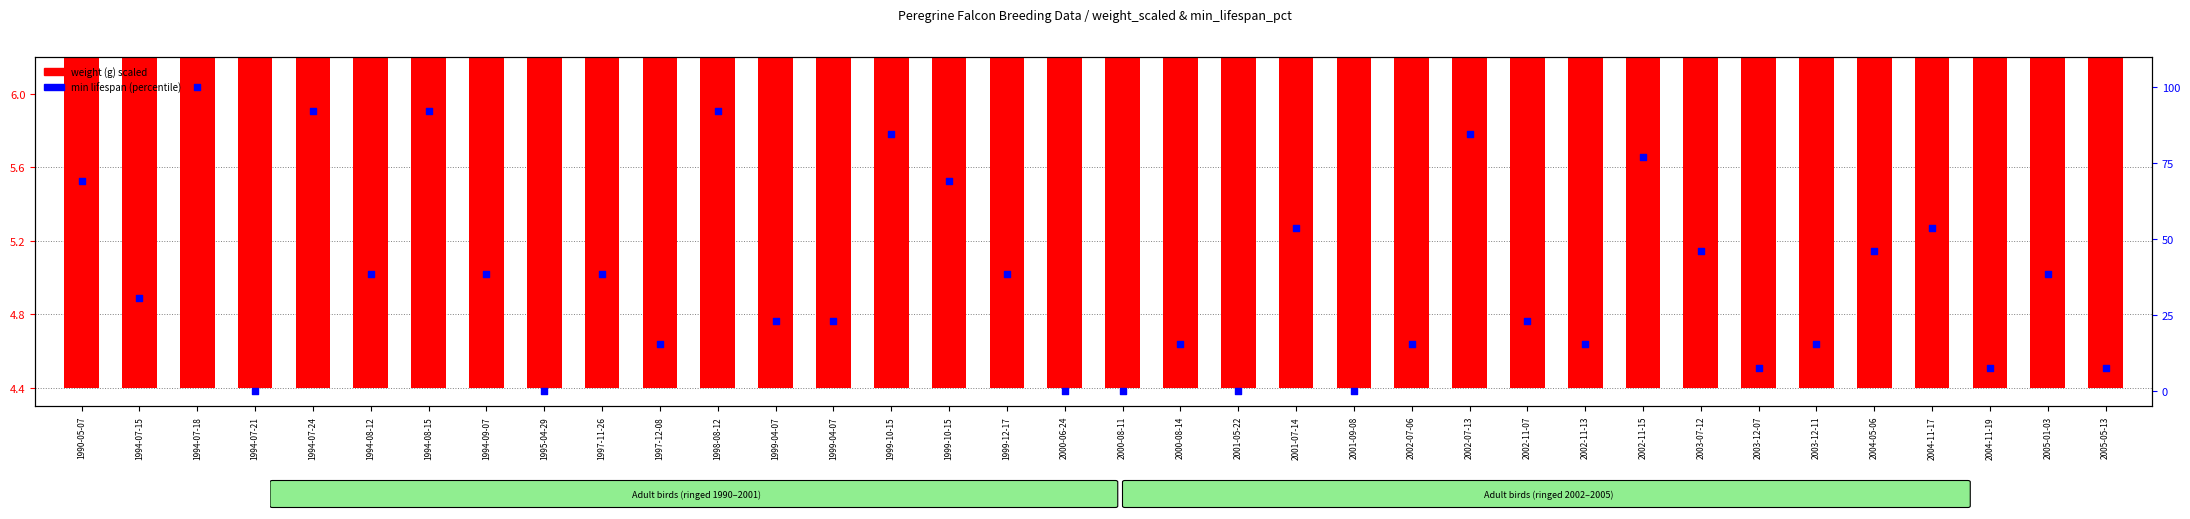

What are all the series names shown in the legend?

weight (g) scaled, min lifespan (percentile)